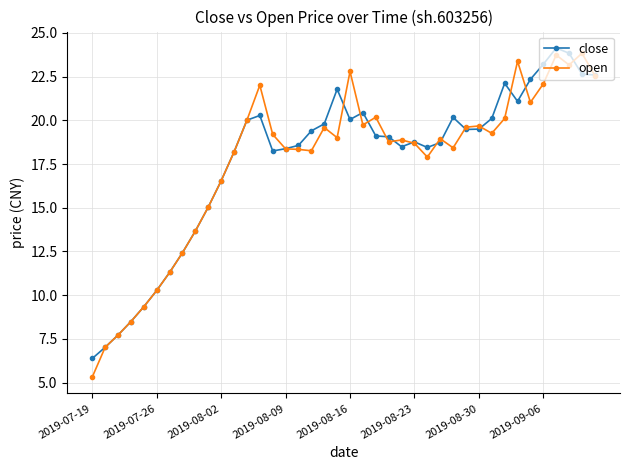

Which series has the widest spread of values?

open